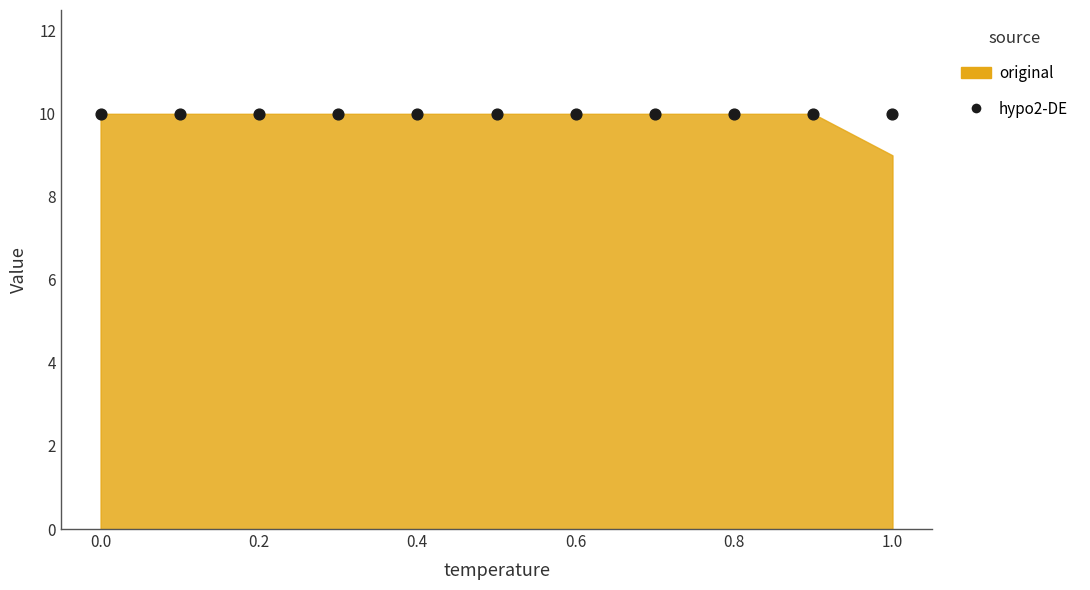

At how many categories does at least one series exceed 9?

11